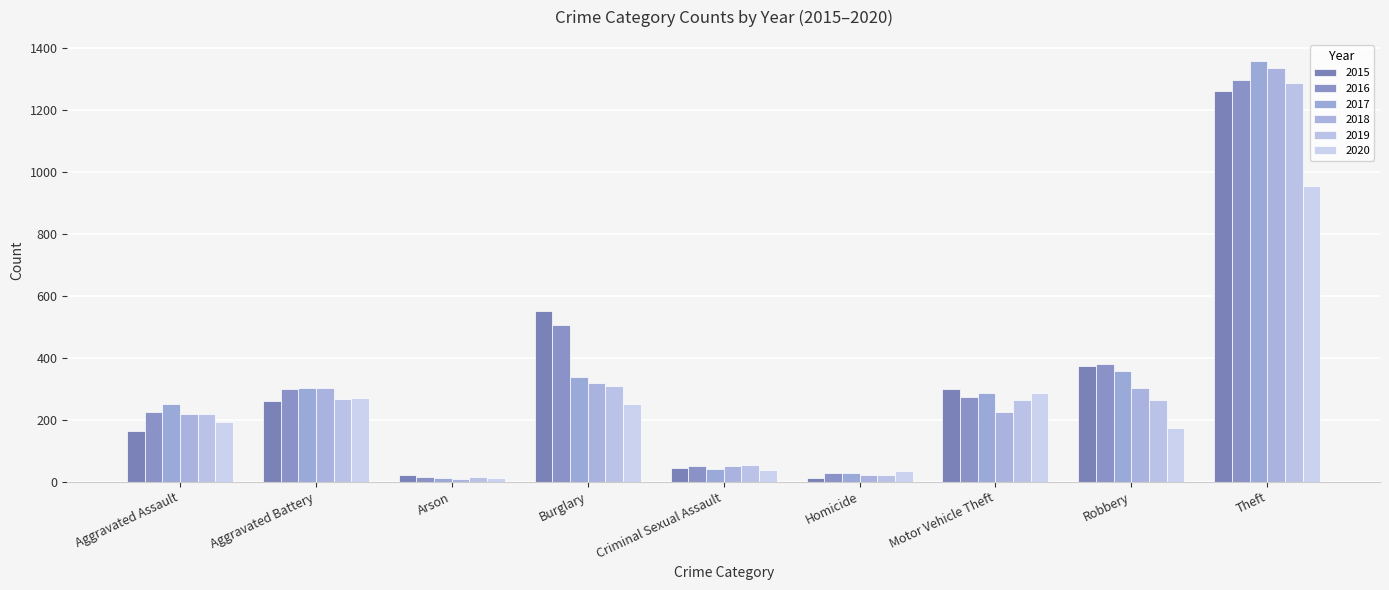

What is the label of the 5th bar from the right?

Criminal Sexual Assault